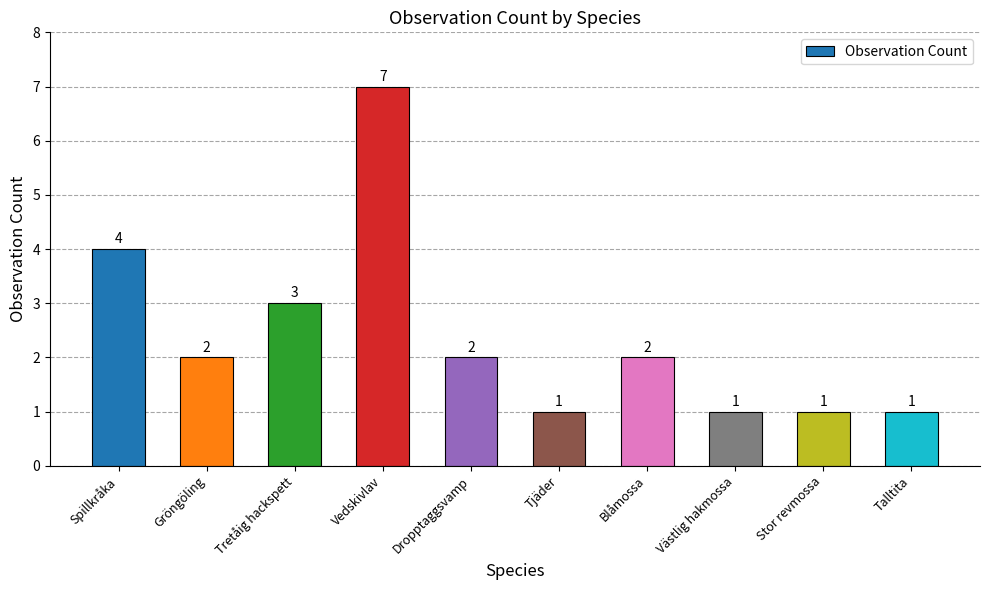

At which label is the value closest to 4?

Spillkråka